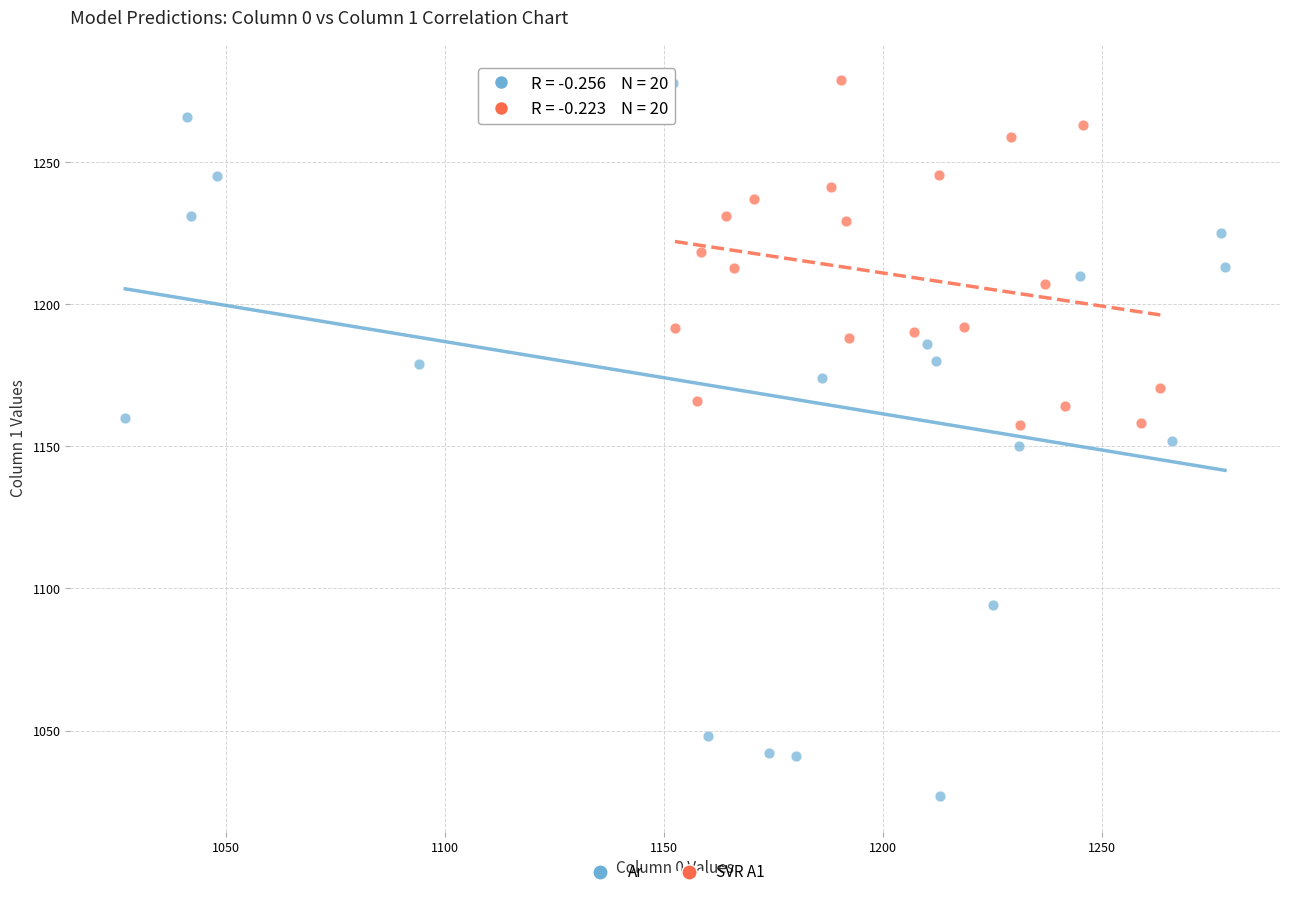

Which series has the largest Y range (max minus min)?

Ar